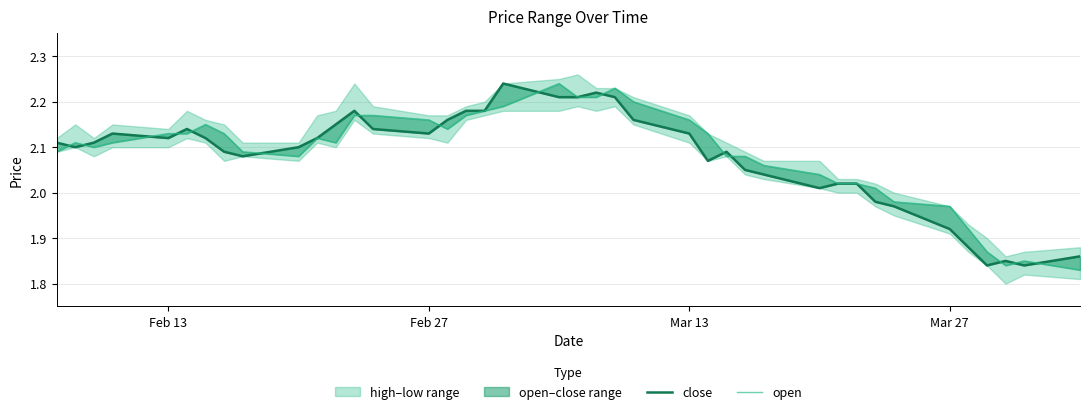

Reading left to right, what are all the values shown in this chart?

close: 2.1	2.1	2.1	2.1	2.1	2.1	2.1	2.1	2.1	2.1	2.1	2.1	2.2	2.1	2.1	2.2	2.2	2.2	2.2	2.2	2.2	2.2	2.2	2.2	2.1	2.1	2.1	2.0	2.0	2.0	2.0	2.0	2.0	2.0	1.9	1.9	1.8	1.9	1.8	1.9
open: 2.1	2.1	2.1	2.1	2.1	2.1	2.1	2.1	2.1	2.1	2.1	2.1	2.2	2.2	2.2	2.1	2.2	2.2	2.2	2.2	2.2	2.2	2.2	2.2	2.2	2.1	2.1	2.1	2.1	2.0	2.0	2.0	2.0	2.0	2.0	1.9	1.9	1.8	1.9	1.8